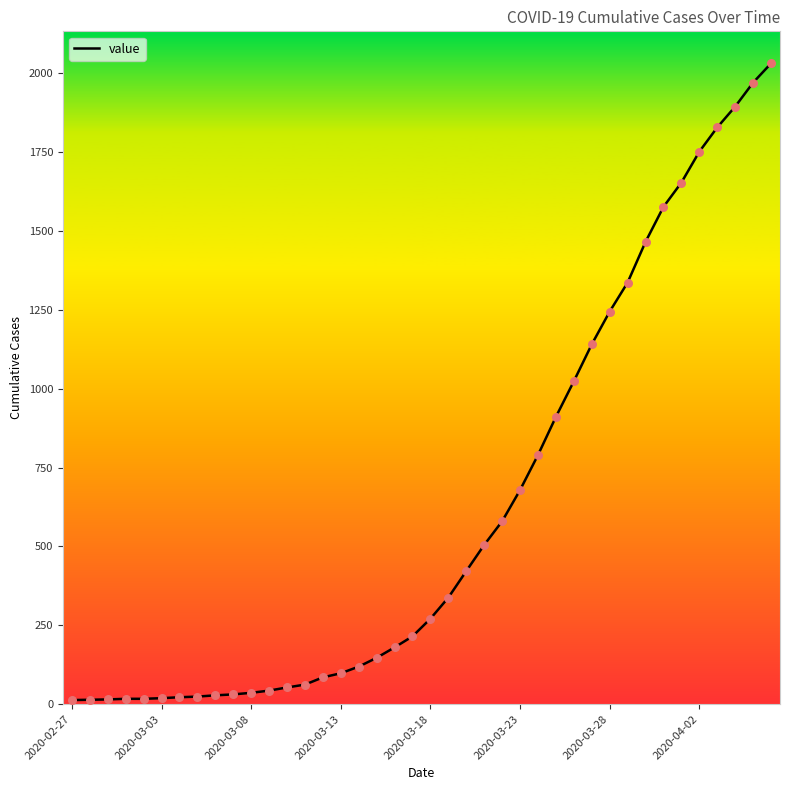

What is the difference between the maximum and minimum values?

2019